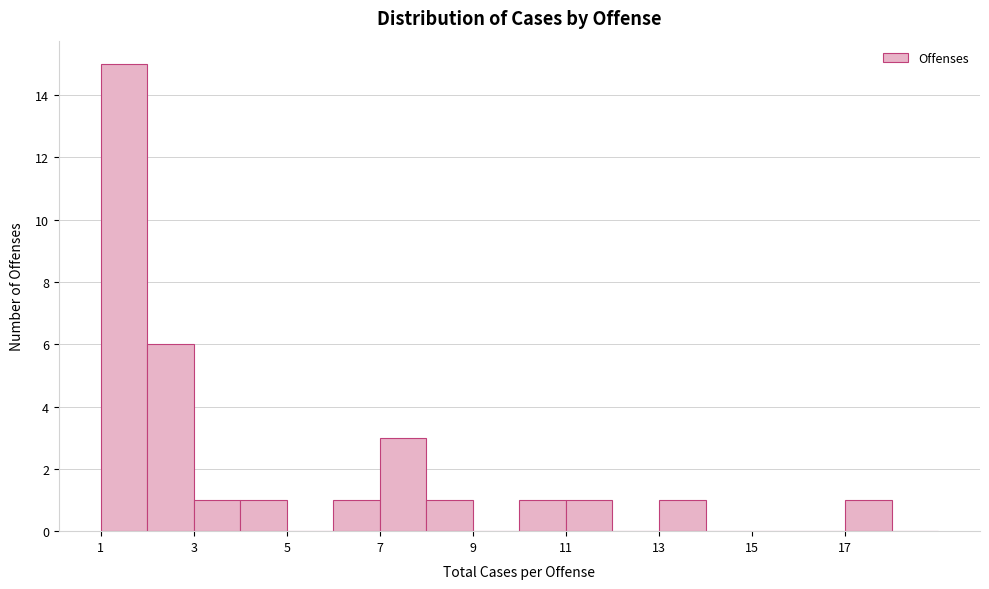

Reading left to right, list every bar in this chart as the range it spans on the x-axis followed by its height. The values are not printed on the chart, so give them approximately, as read against the axis.

1 to 2: 15
2 to 3: 6
3 to 4: 1
4 to 5: 1
5 to 6: 0
6 to 7: 1
7 to 8: 3
8 to 9: 1
9 to 10: 0
10 to 11: 1
11 to 12: 1
12 to 13: 0
13 to 14: 1
14 to 15: 0
15 to 16: 0
16 to 17: 0
17 to 18: 1
18 to 19: 0